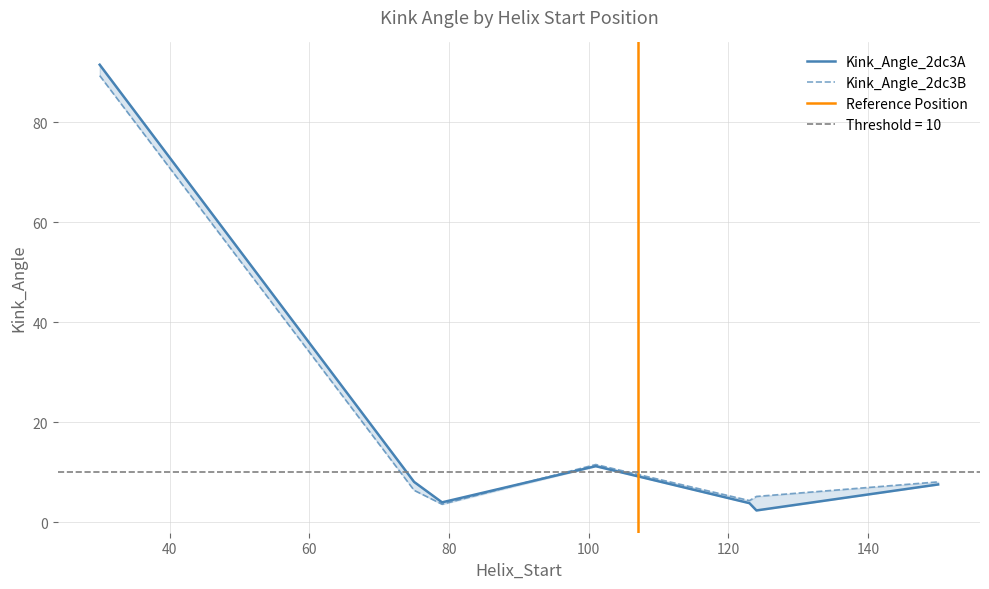

Is this an area chart (filled region under the line)?

No